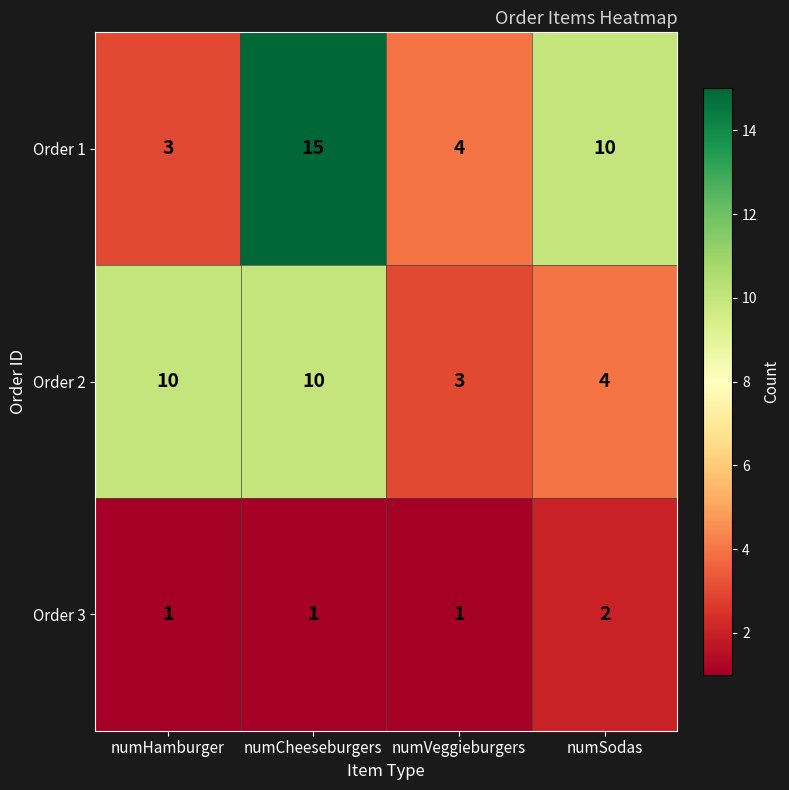

At which category is the sum across all series the highest?

numCheeseburgers